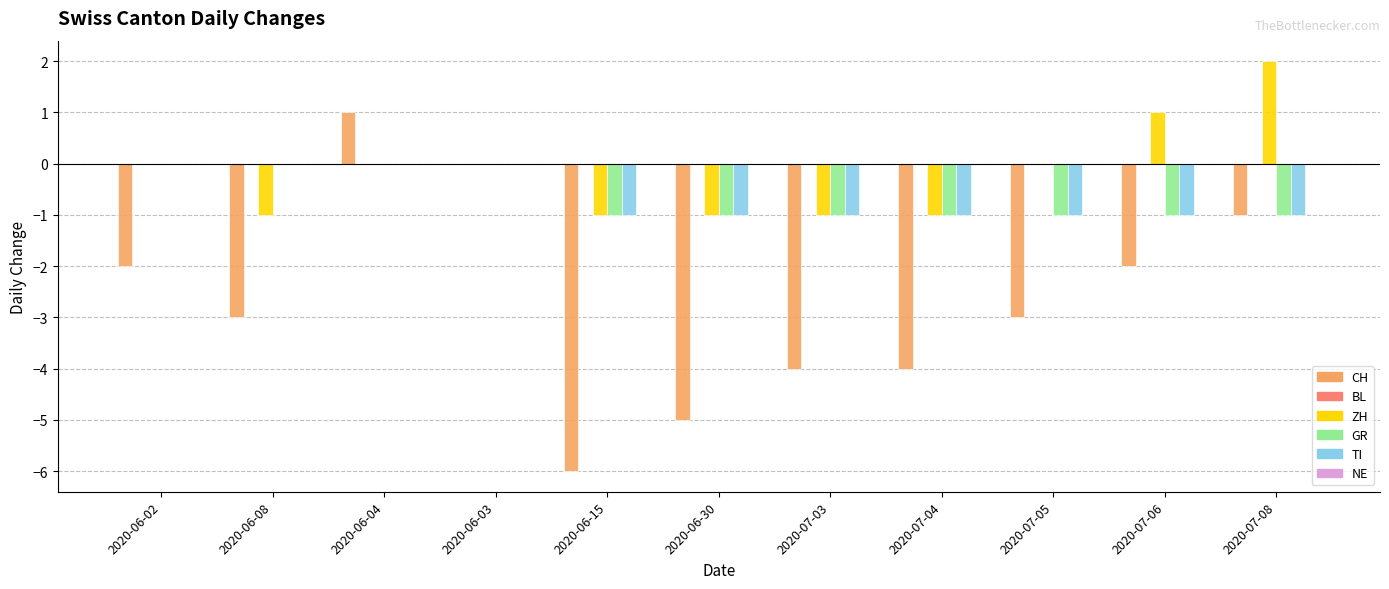

Which series has the largest total across all categories?

ZH